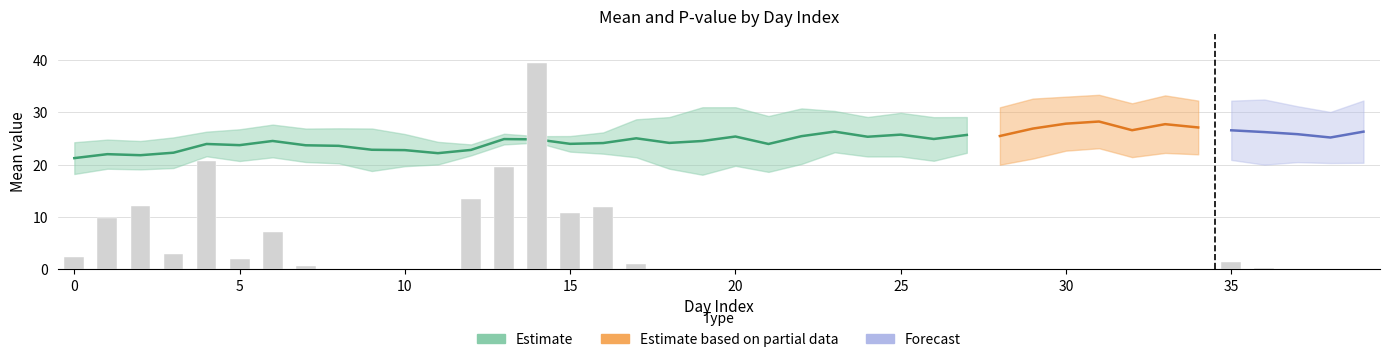

What is the value of the mean bar at the 24th from the left?

26.3